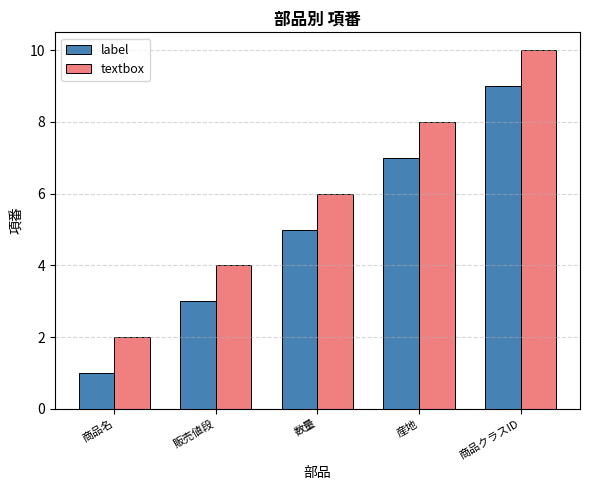

What is the difference between the maximum and minimum values in the textbox series?

8